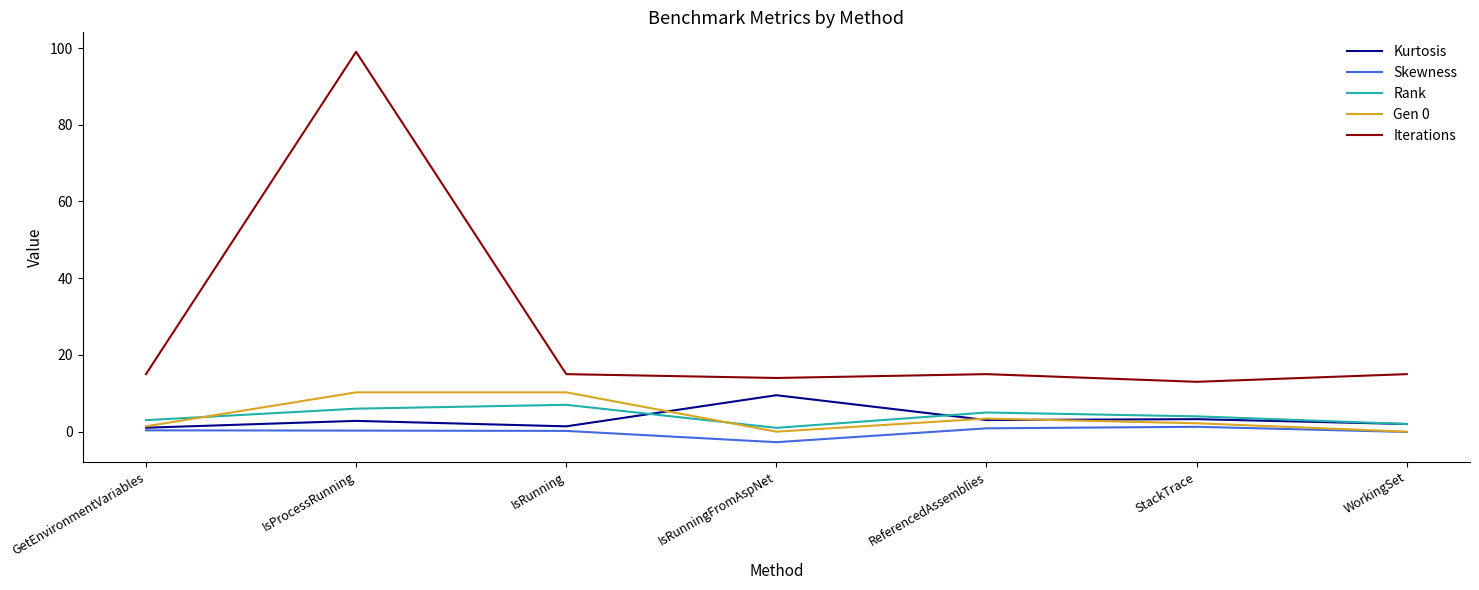

Which series changed the most between IsRunning and ReferencedAssemblies?

Gen 0